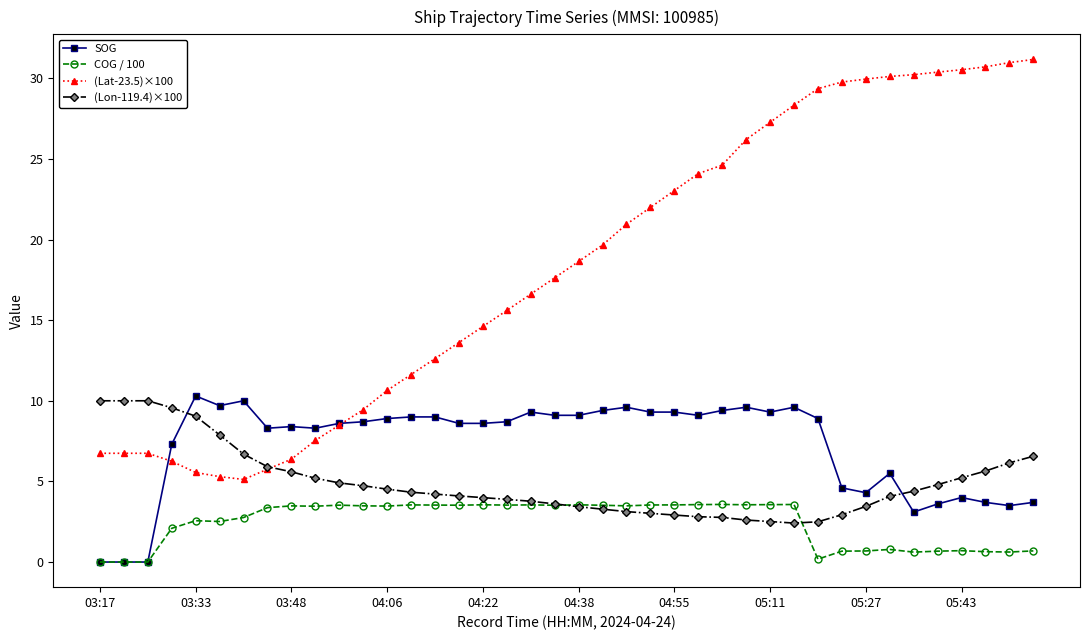

What is the value of the SOG point at the 36th from the left?

3.6